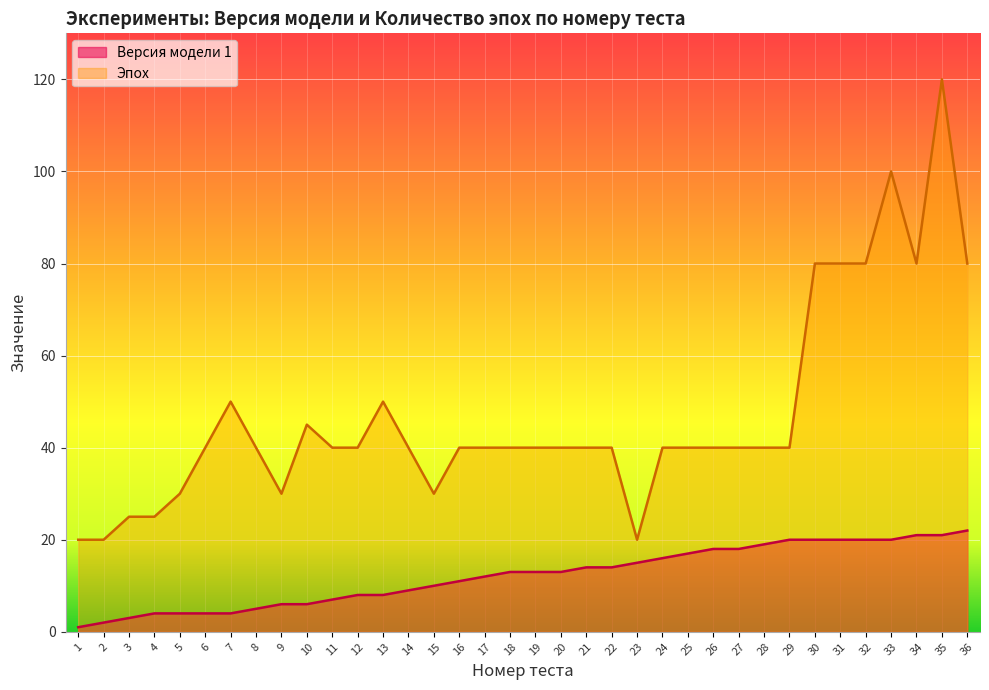

At which label is Эпох closest to 70?

30